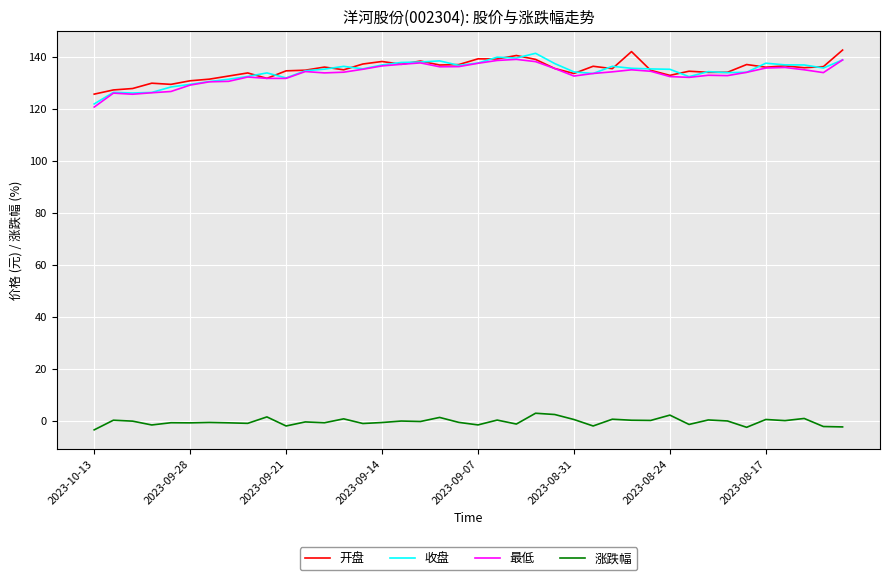

What is the lowest value of the 最低 series?

120.7